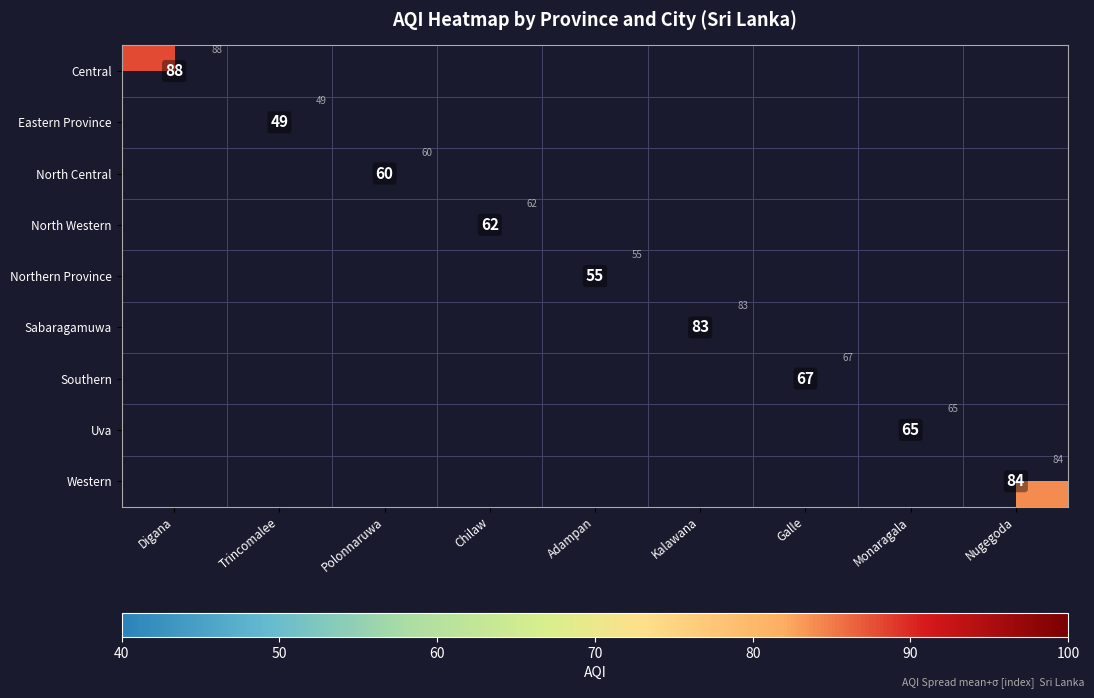

The North Western series shows 30 at Chilaw. True or false?

False